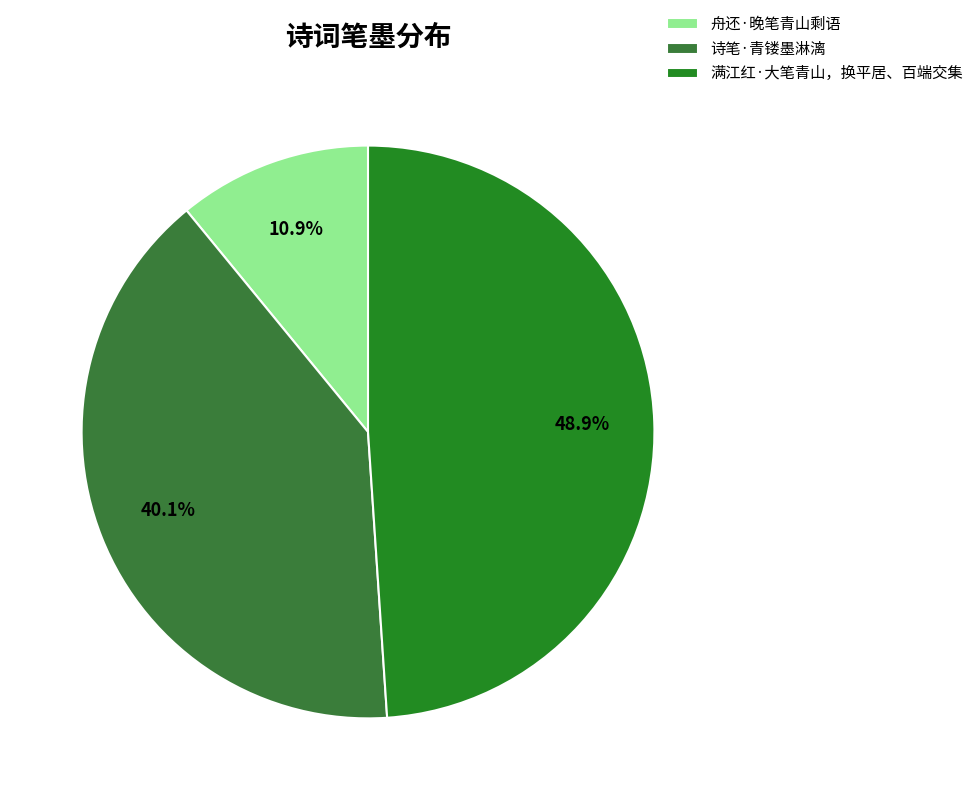

What percentage is the 诗笔·青镂墨淋漓 slice, to the nearest percent?

40%